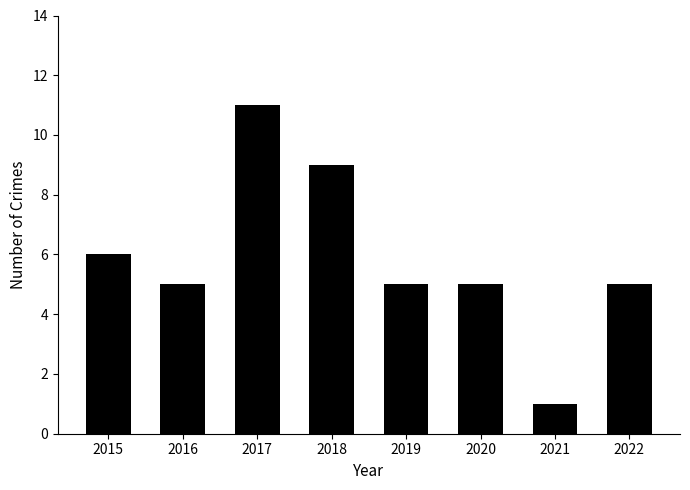

What is the value of the 7th bar from the left?

1